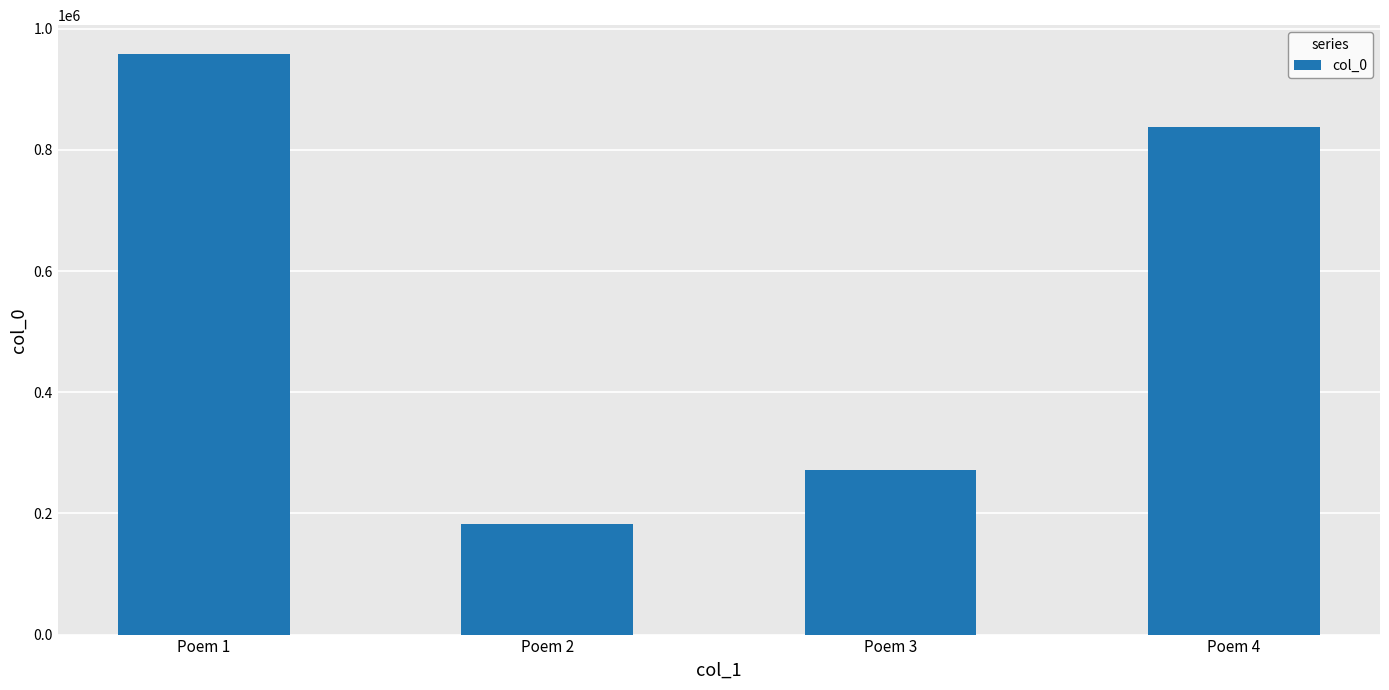

The chart shows a value of 958106 at Poem 1. True or false?

True